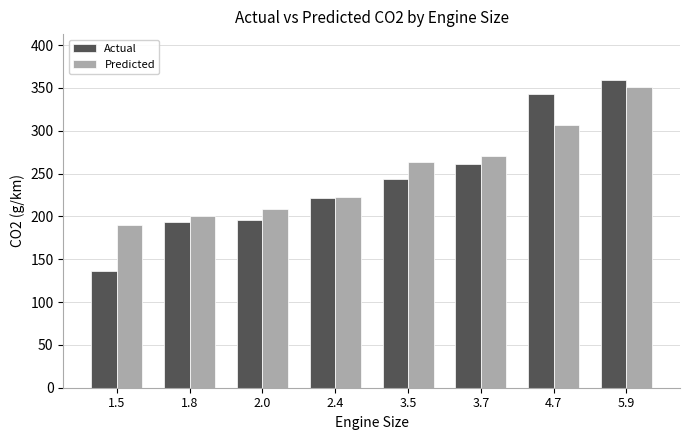

Between 1.8 and 2.4, which series saw the biggest shift?

Actual